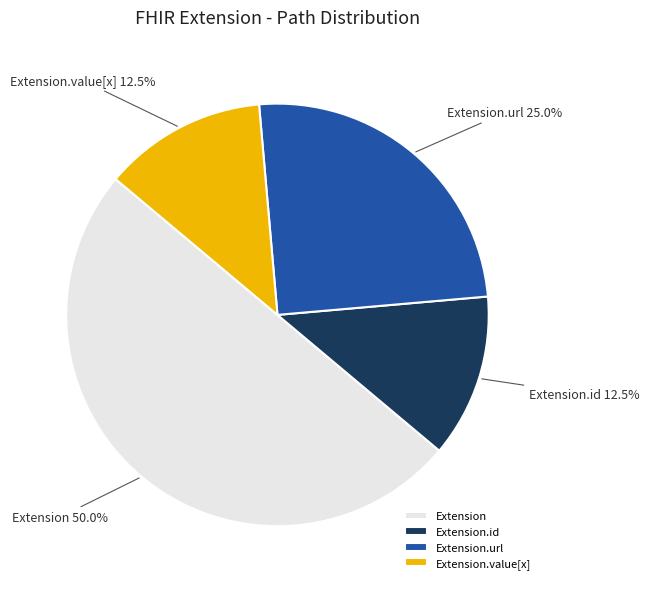

To the nearest percent, what is the difference between the largest and smallest slice percentages?

38%